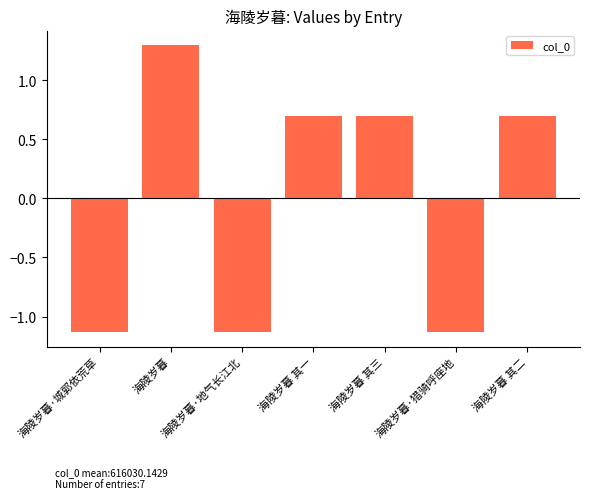

What is the sum of the values at 海陵岁暮 and 海陵岁暮 其一?

2.0